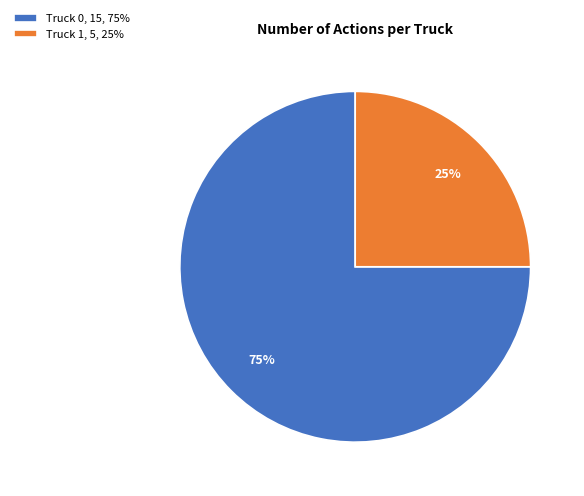

What is the largest slice in the pie chart?

Truck 0